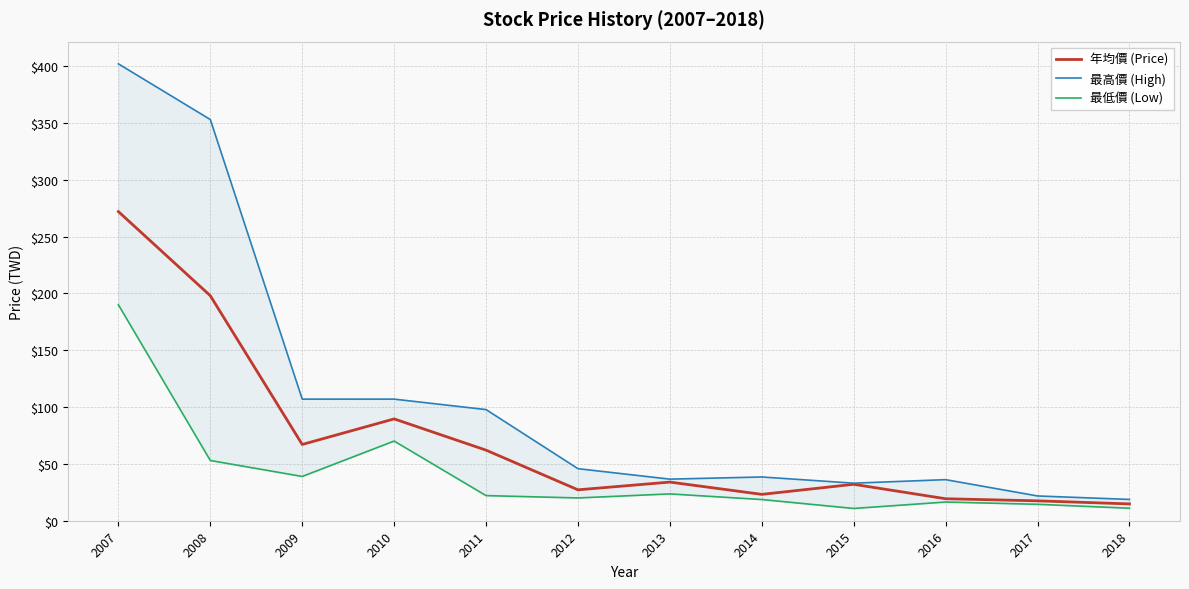

At which label does 年均價 (Price) reach its peak?

2007